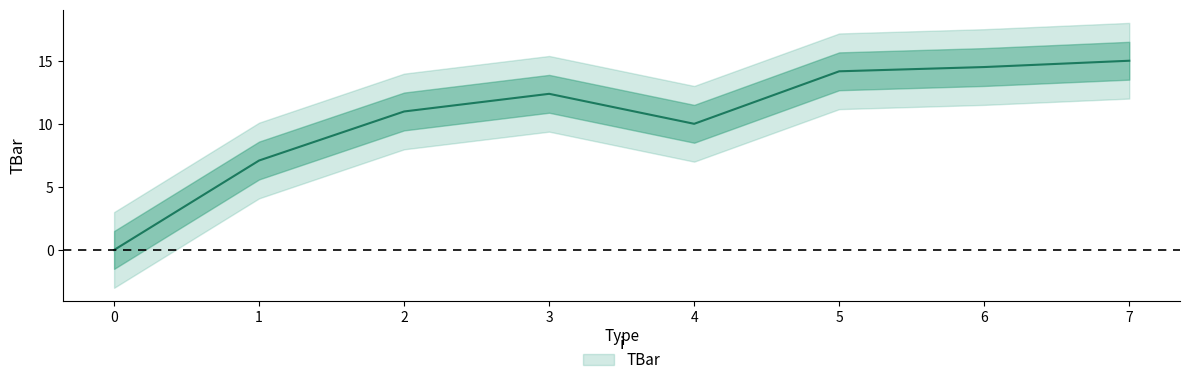

How many values are below 12?

4